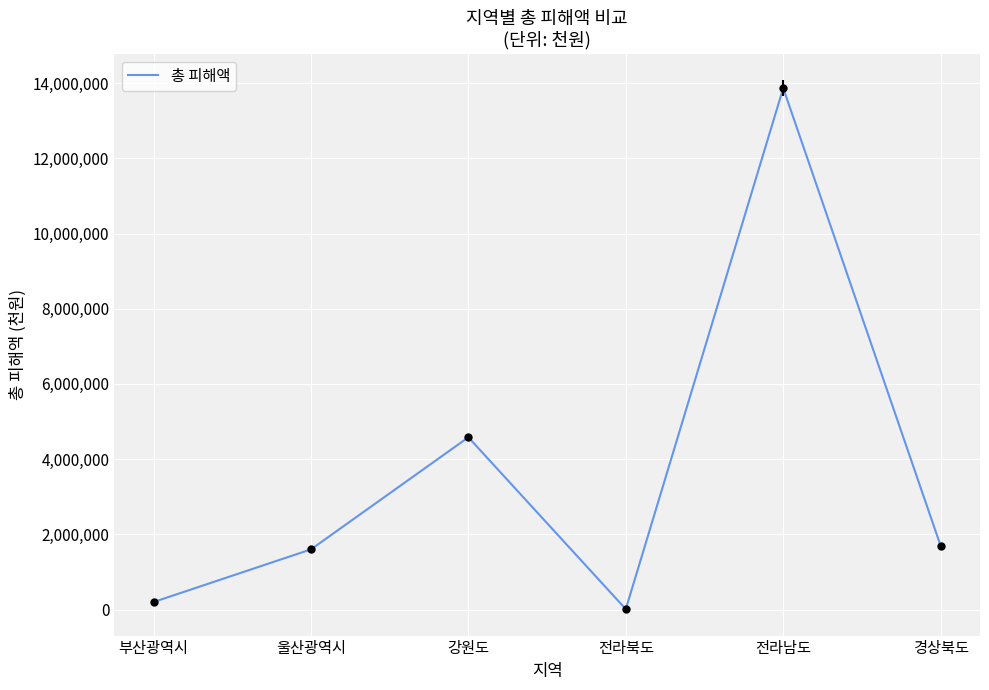

Where is the data nearest to the value 6939722?

강원도